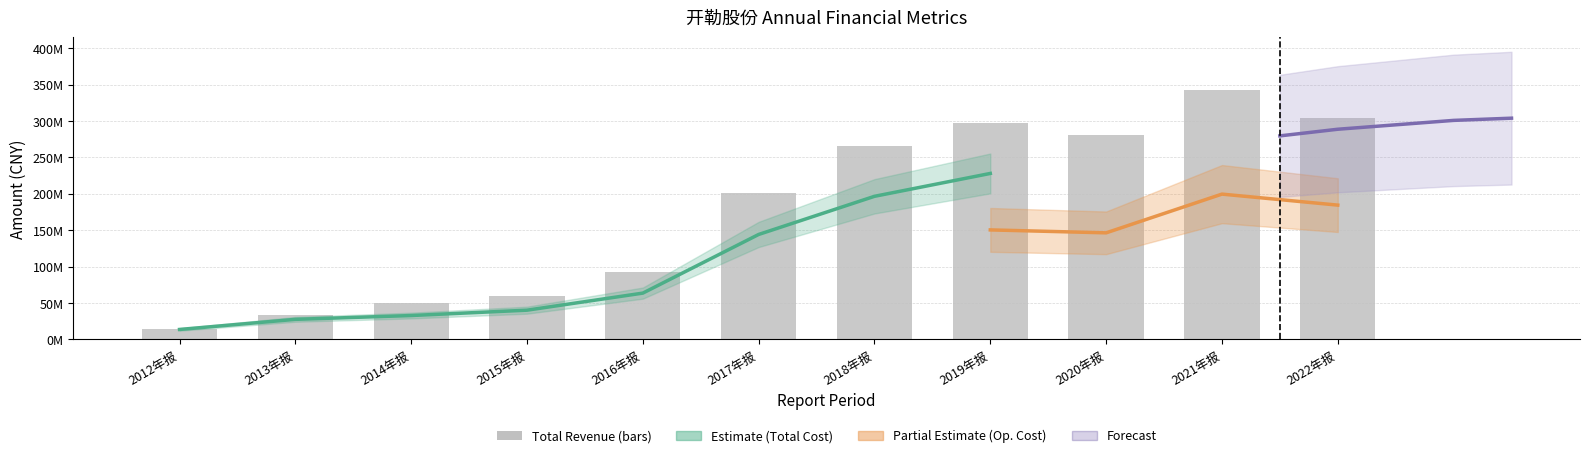

The value of TOTAL_OPERATE_COST at 2014年报 is 32867116.8. True or false?

True